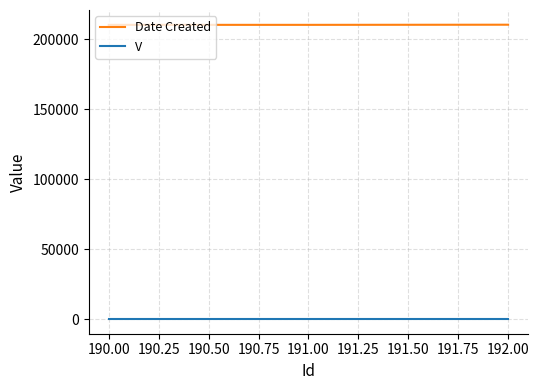

The value of Date Created at 192.00 is 210218. True or false?

True